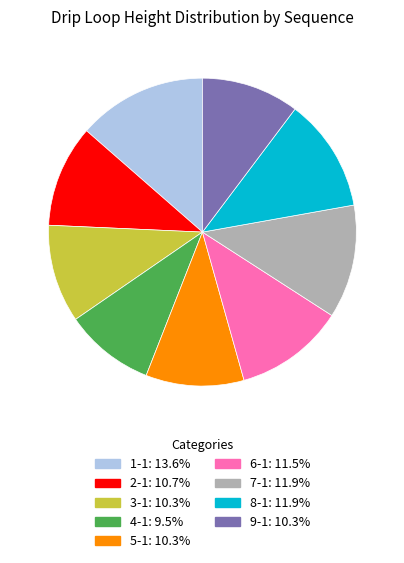

What is the largest slice in the pie chart?

1-1